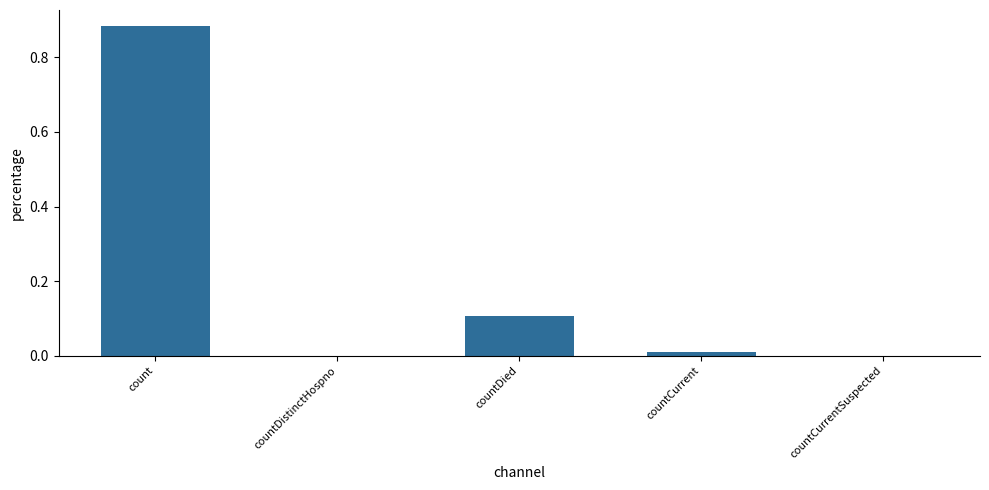

True or false: the data shows 0.0 at countCurrent.

True